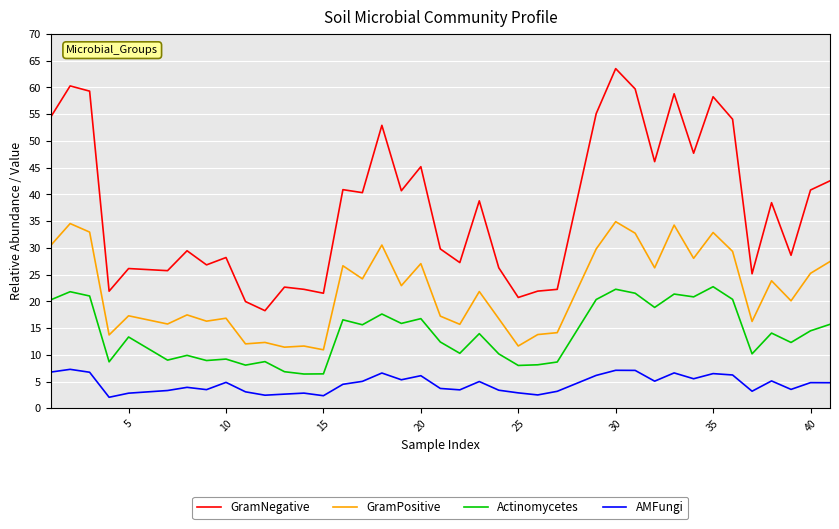

List the series in order of their overall mean, highest first.

GramNegative, GramPositive, Actinomycetes, AMFungi